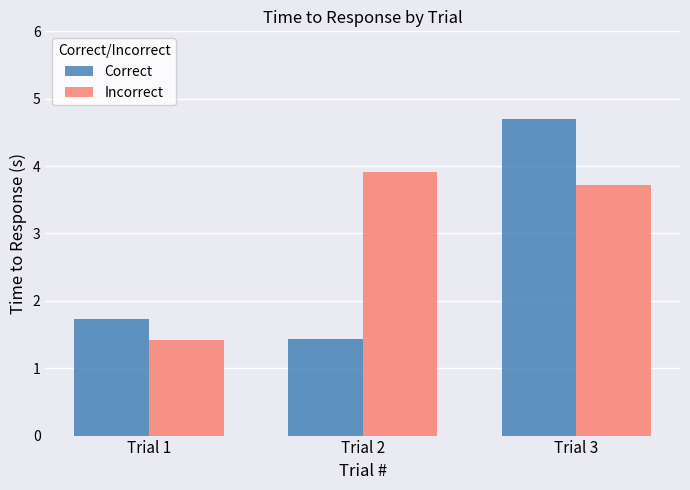

Does the chart contain any negative values?

No